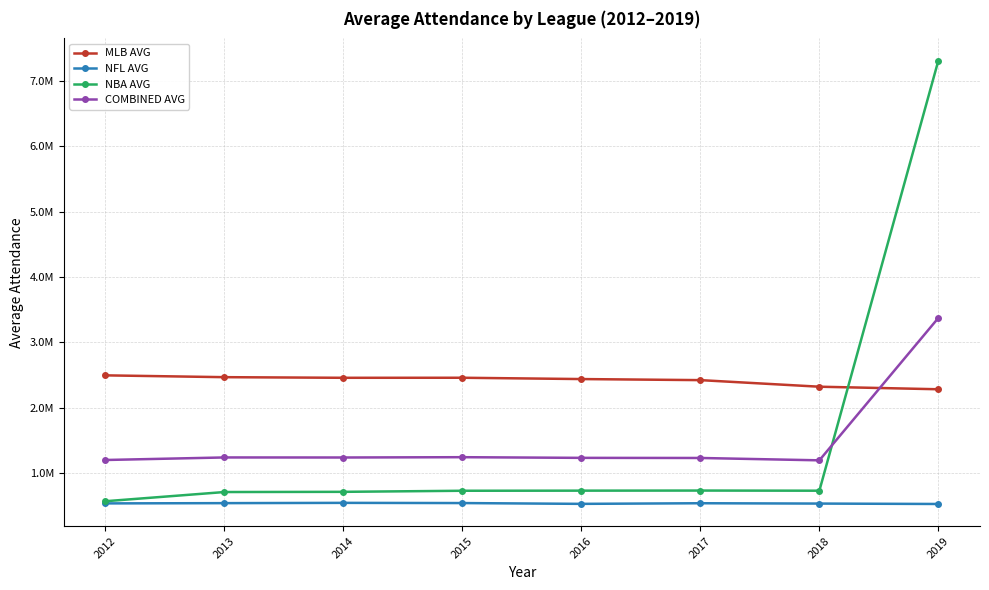

Between 2013 and 2017, which is larger?

2013